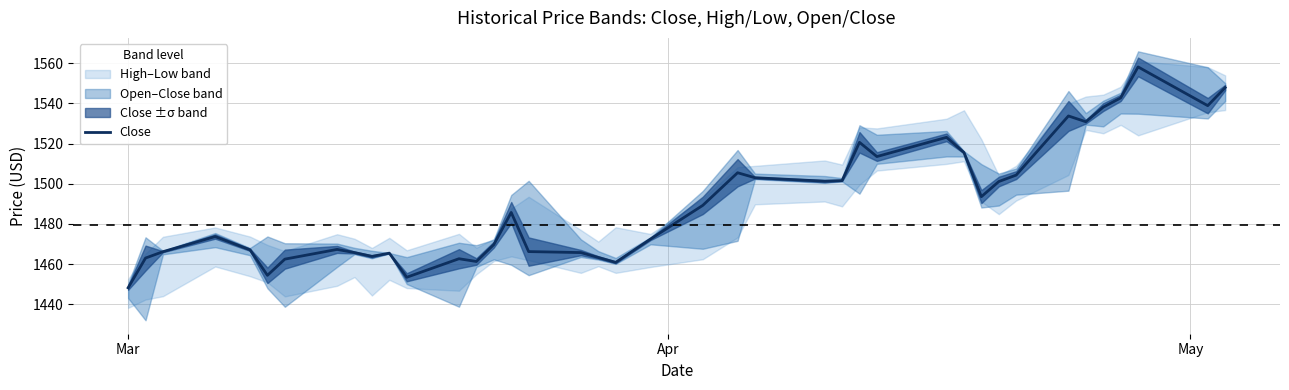

What is the minimum value for Close?

1448.2